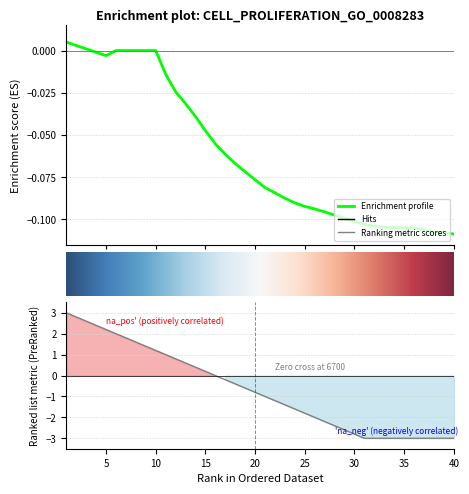

The value of ranking_metric at 16 is -3.2. True or false?

False